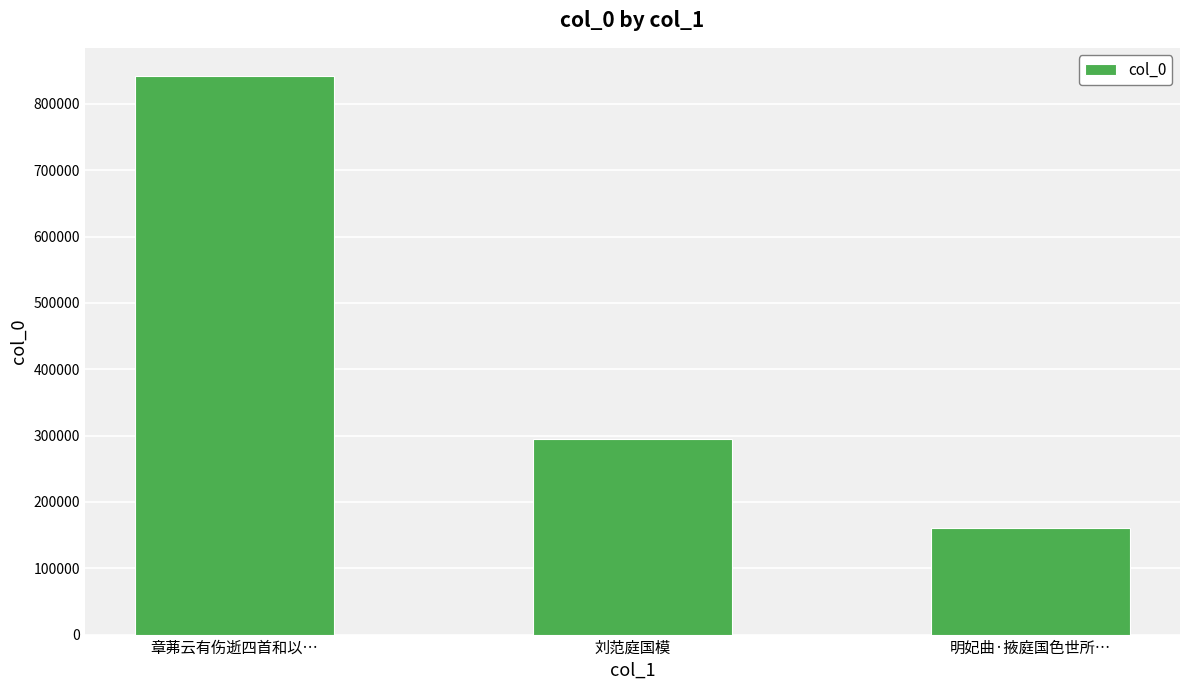

What is the change in value from 刘范庭国模 to 明妃曲·掖庭国色世所…?

-134491